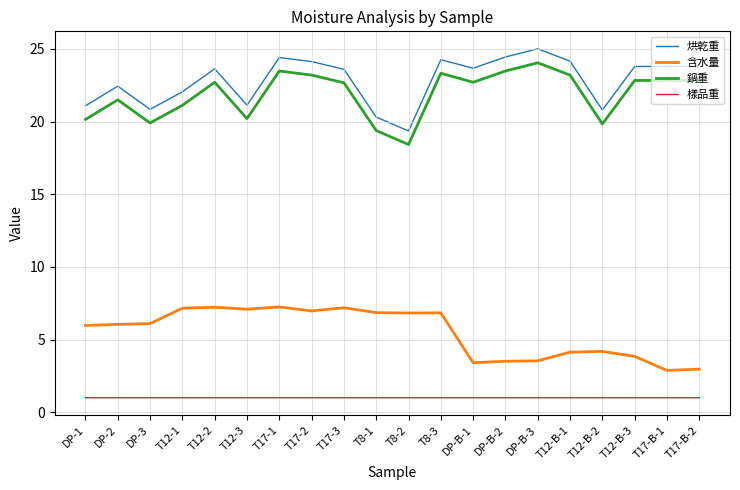

What position from the right is DP-1?

20